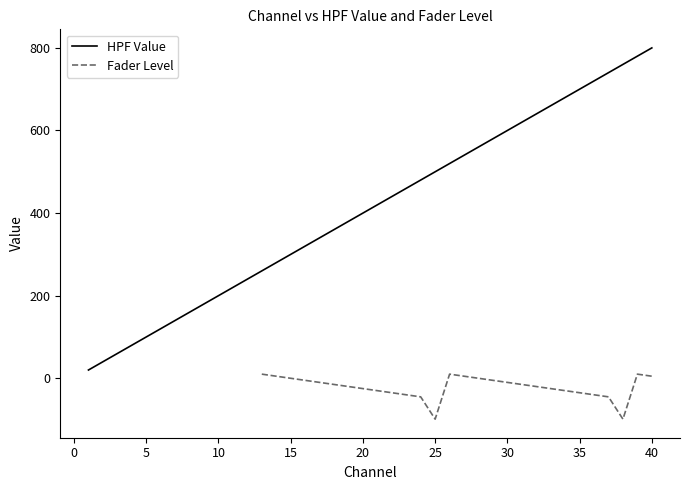

True or false: there are more than 0 points higher than both neighbors.

False